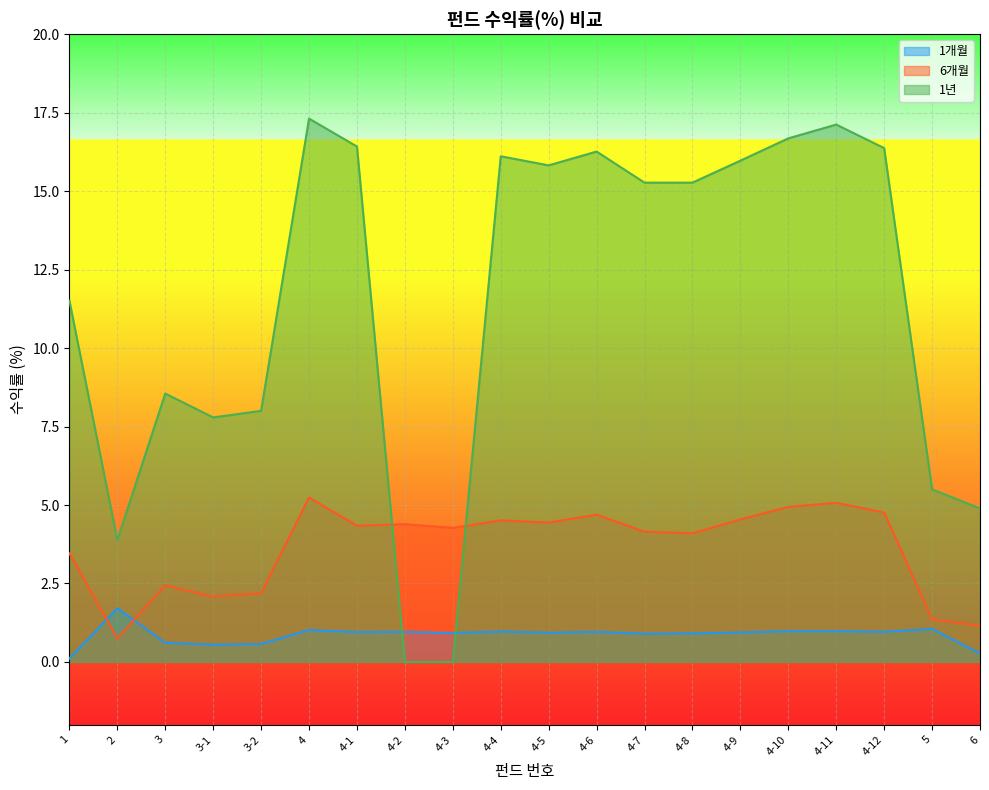

What is the value of the 1개월 point at the 2nd from the left?

1.7